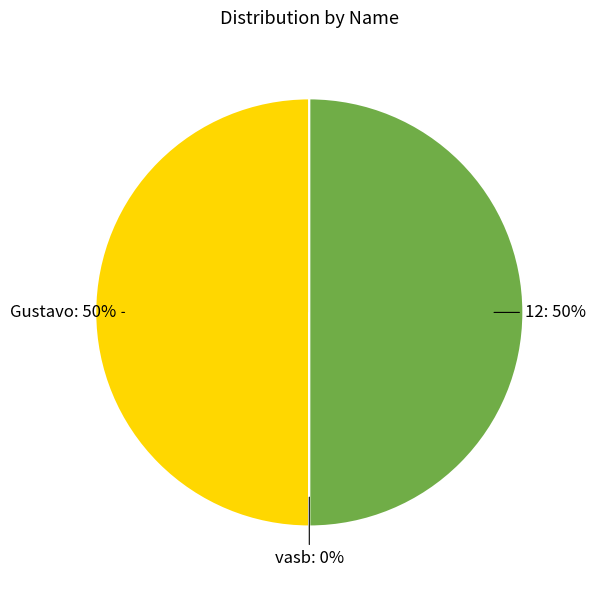

To the nearest percent, what portion does Gustavo represent?

50%